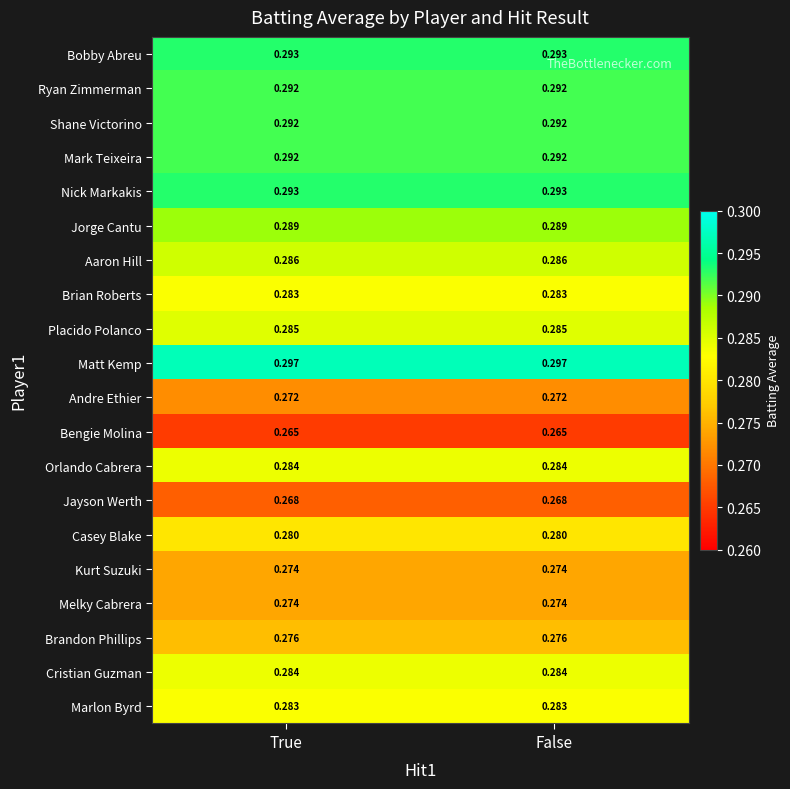

Is the value of Orlando Cabrera at False greater than the value of Marlon Byrd at True?

Yes